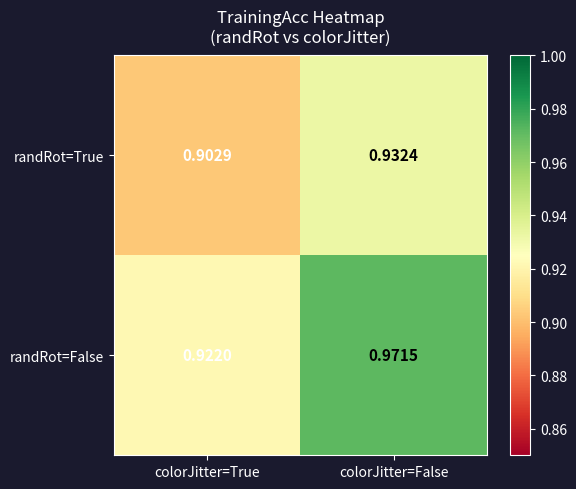

List the labels in order of randRot=True value, largest first.

colorJitter=False, colorJitter=True